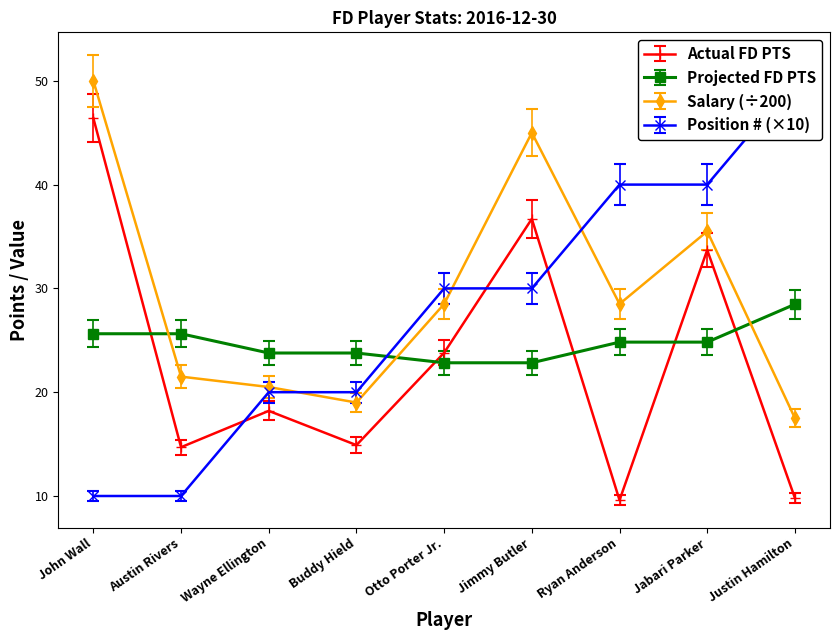

At which category is the sum across all series the highest?

Jimmy Butler